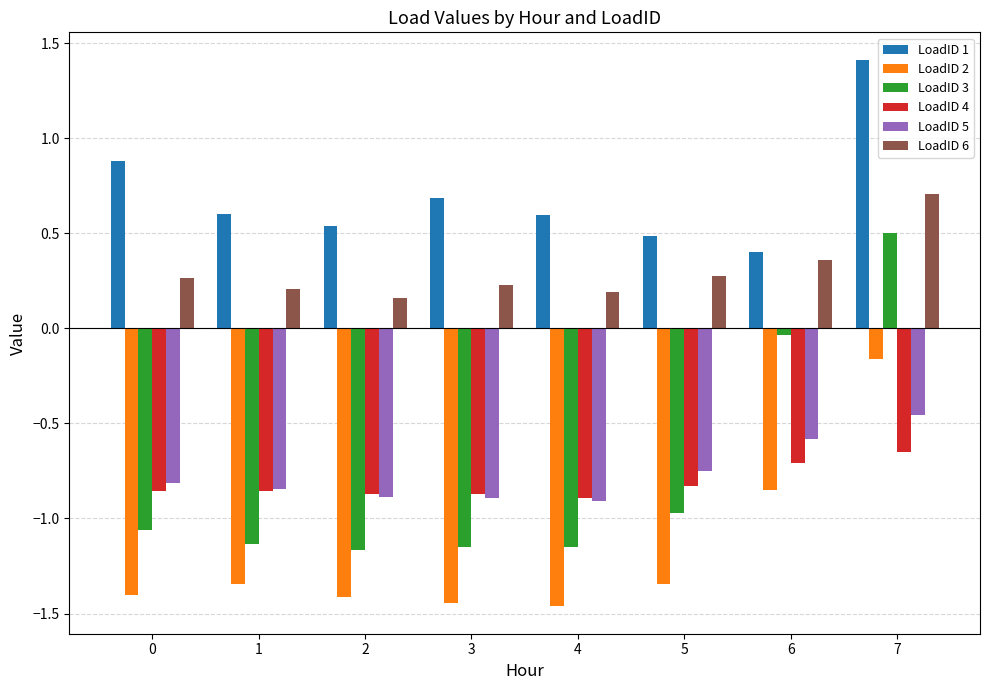

What is the spread (max minus min) of values at 4?

2.1